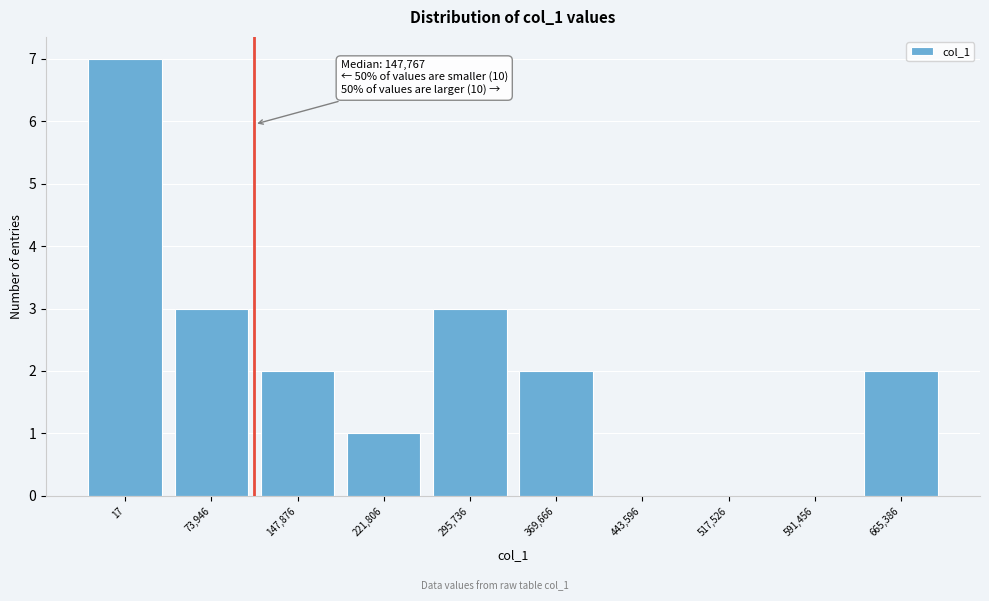

Reading left to right, transcribe all the data shown in this chart.

17=7	73,946=3	147,876=2	221,806=1	295,736=3	369,666=2	443,596=0	517,526=0	591,456=0	665,386=2